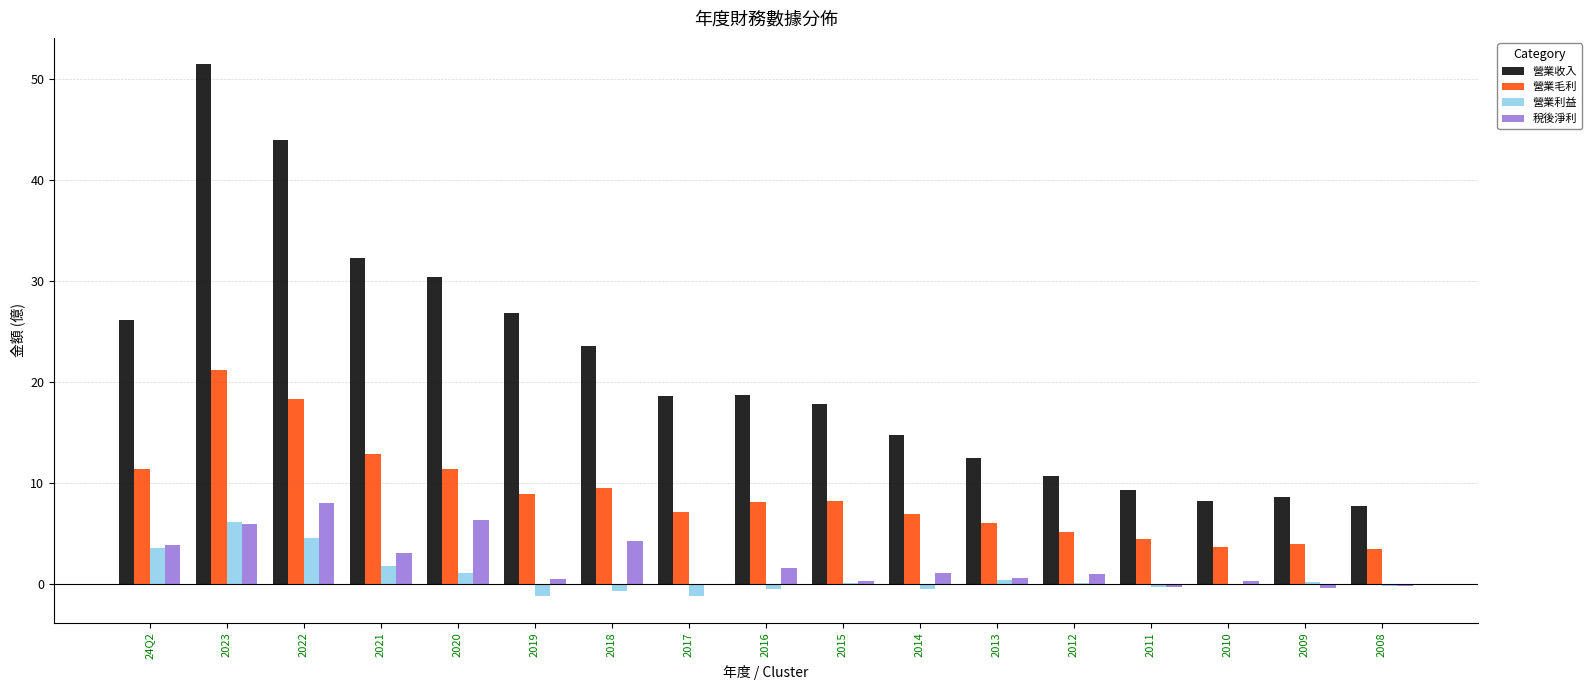

How many series are shown in this chart?

4